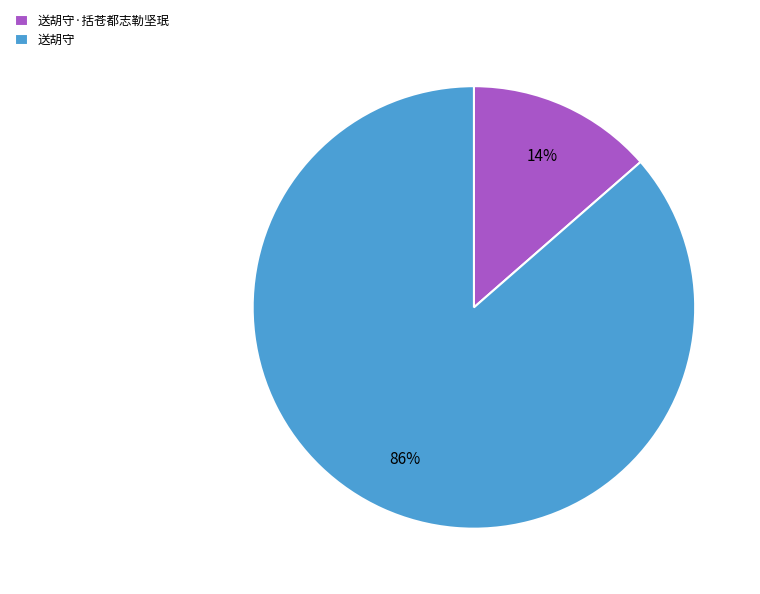

Rank the categories by value from highest to lowest.

送胡守, 送胡守·括苍都志勒坚珉